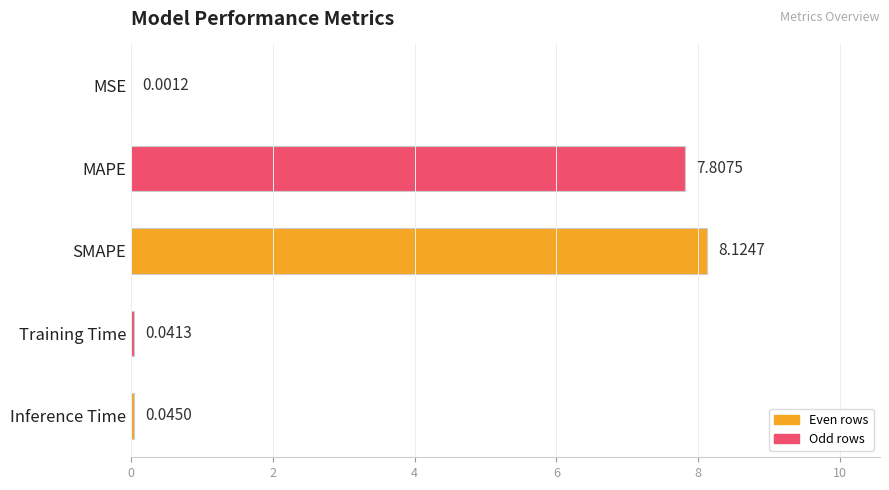

What is the sum of the values at Training Time and MAPE?

7.8